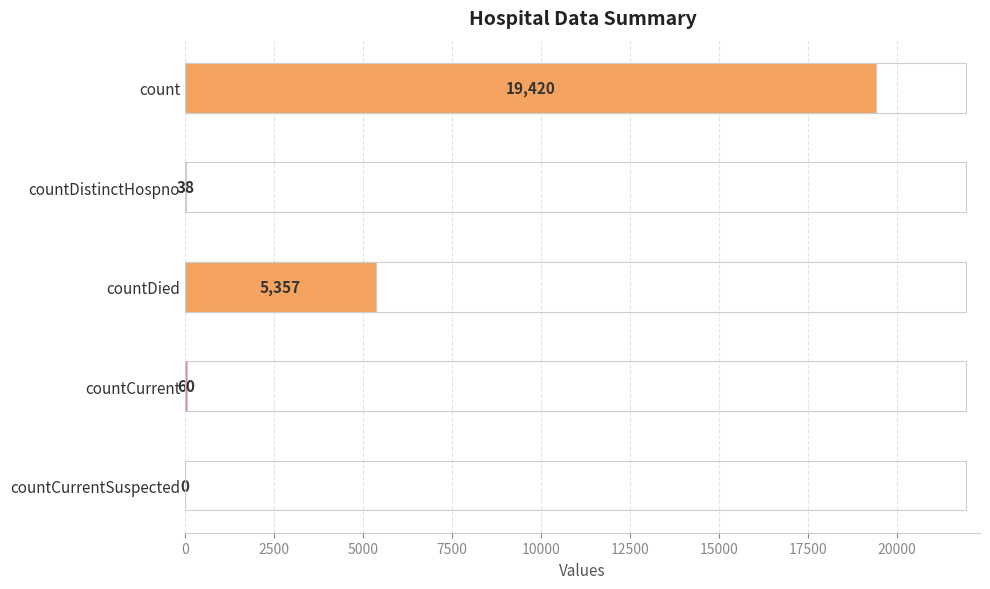

At which label is the value closest to 9710?

countDied